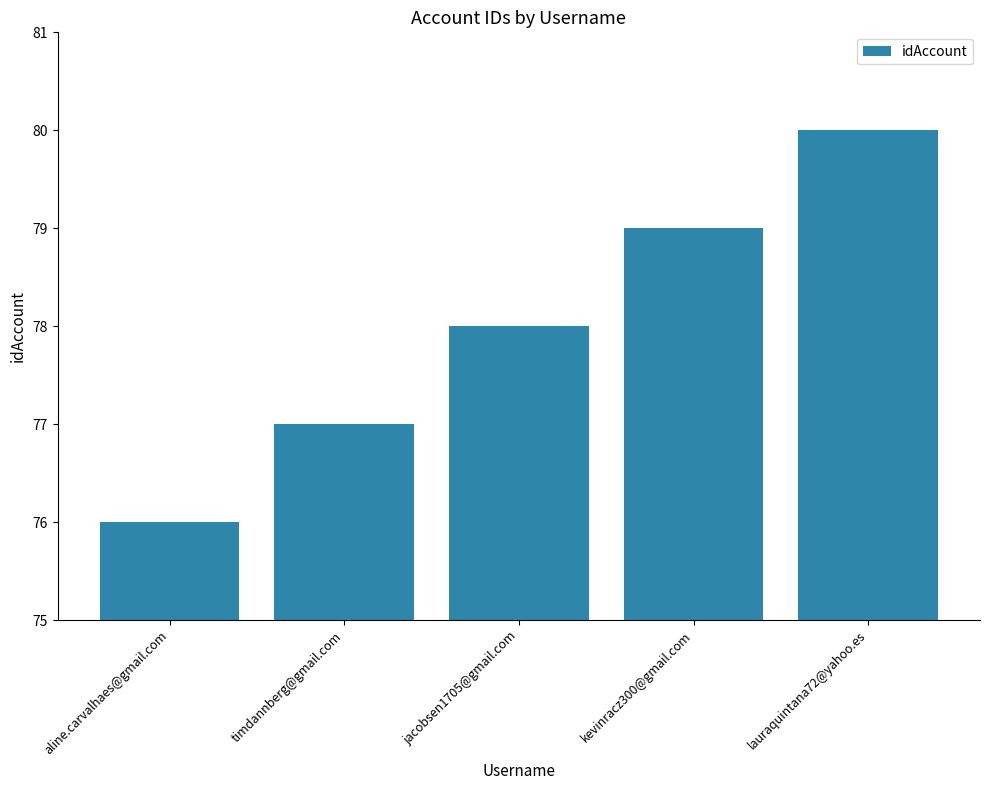

What is the difference between the values at aline.carvalhaes@gmail.com and kevinracz300@gmail.com?

3